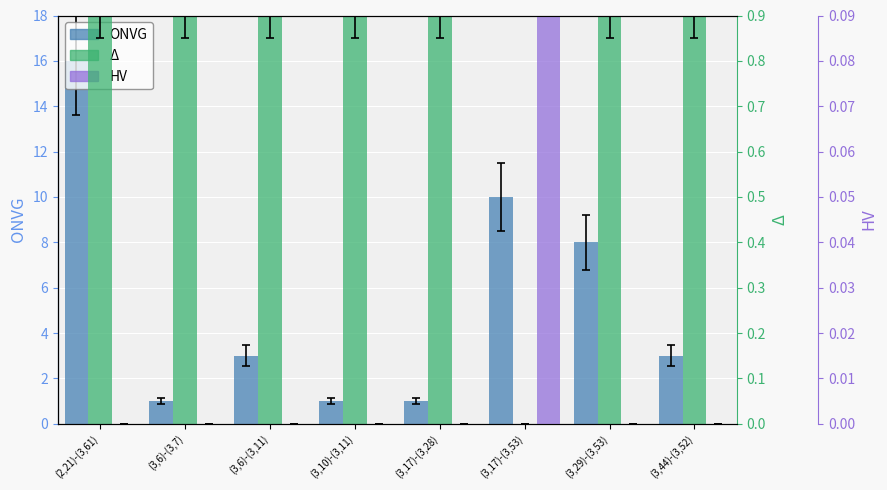

How many bars are there in total?

24